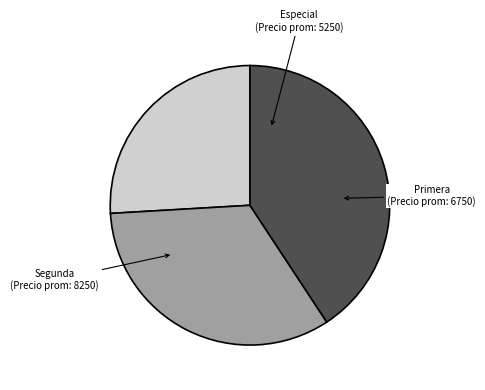

Do Especial and Primera together represent more than half of the pie?

Yes